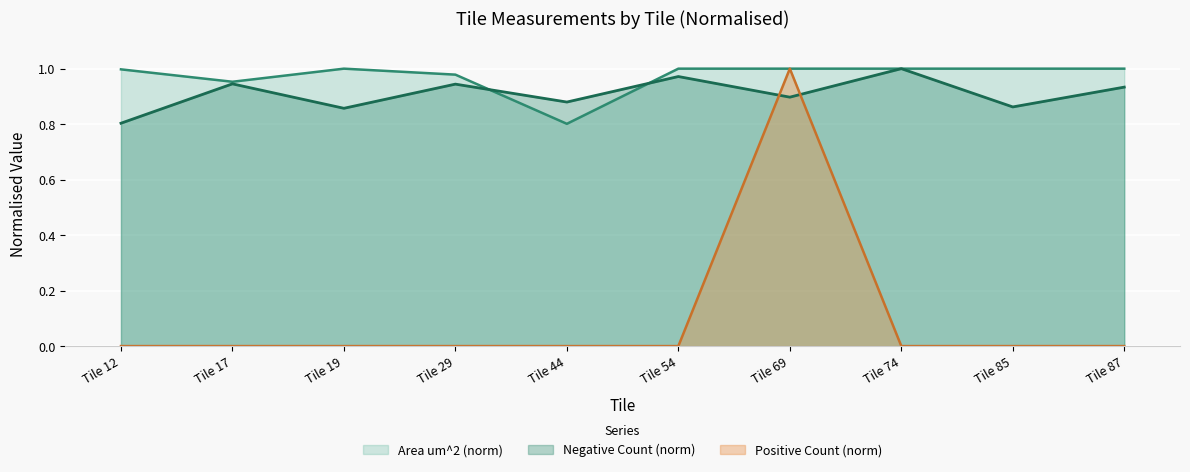

Where is Area um^2 nearest to the value 0?

Tile 44